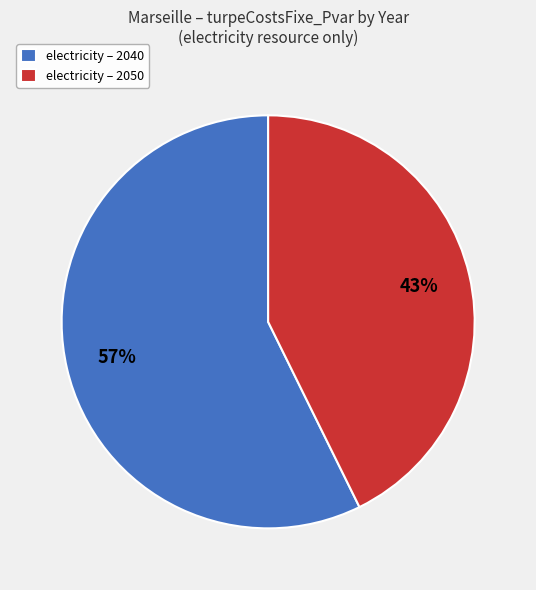

How many slices are in this pie chart?

2